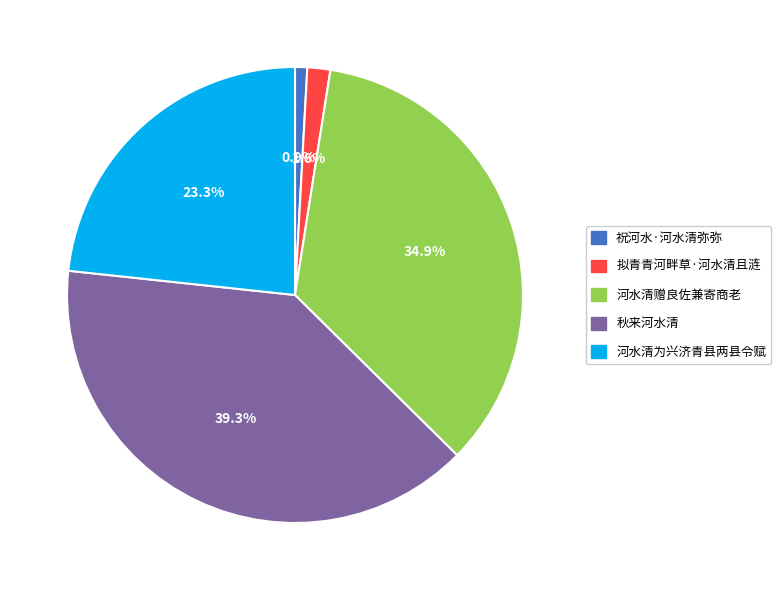

Does 河水清为兴济青县两县令赋 represent more than half of the total?

No